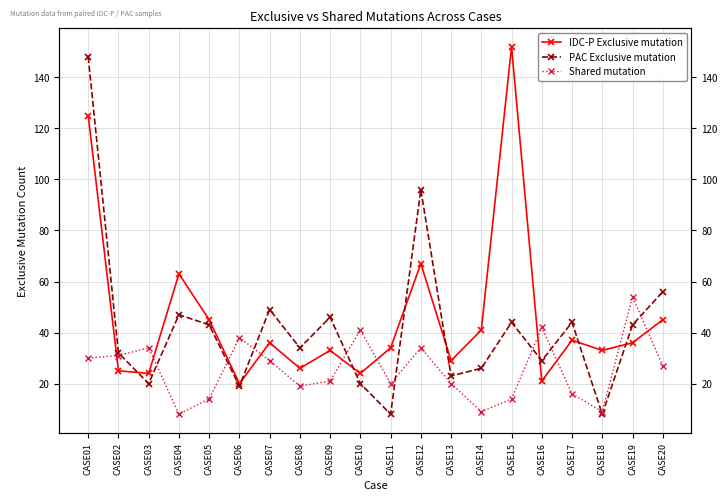

Where is the first local maximum for IDC-P Exclusive mutation?

CASE04